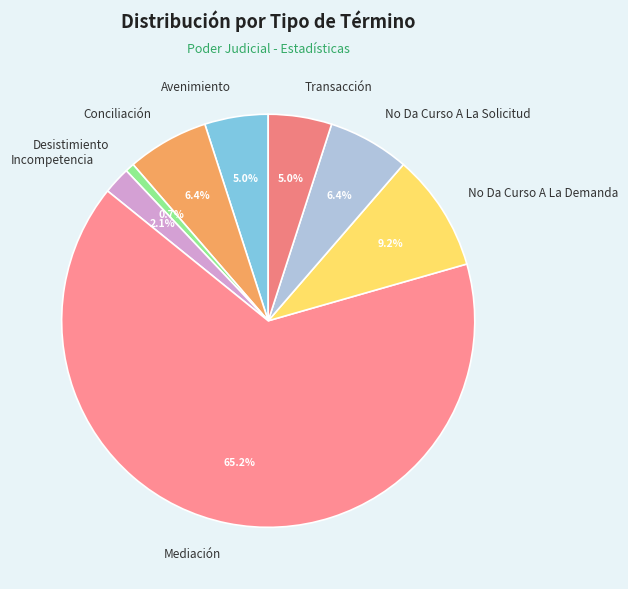

What is the largest slice in the pie chart?

Mediación